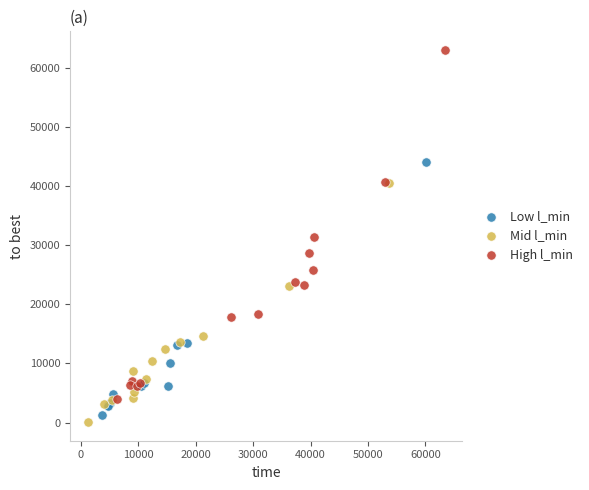

Which series reaches the maximum Y coordinate?

High l_min